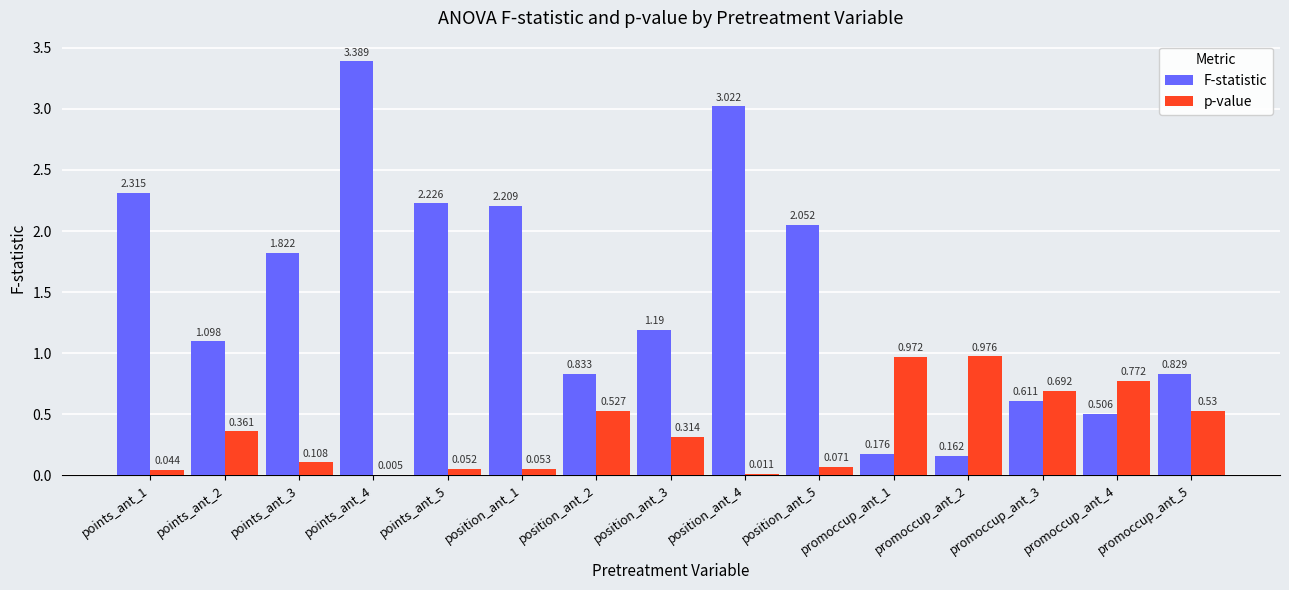

Which series has the largest total across all categories?

F-statistic